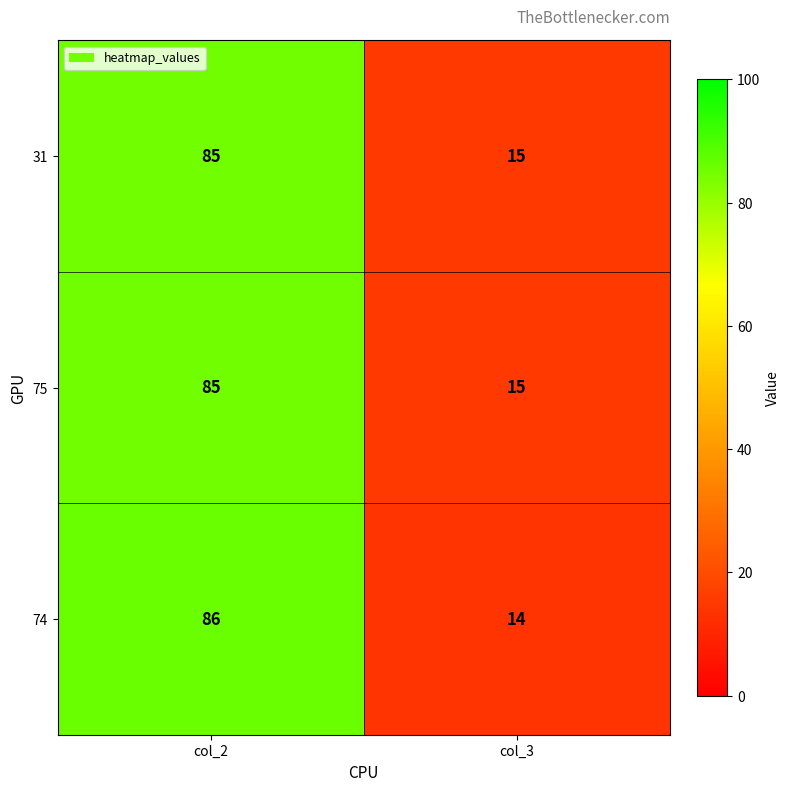

Count the number of categories in the chart.

2